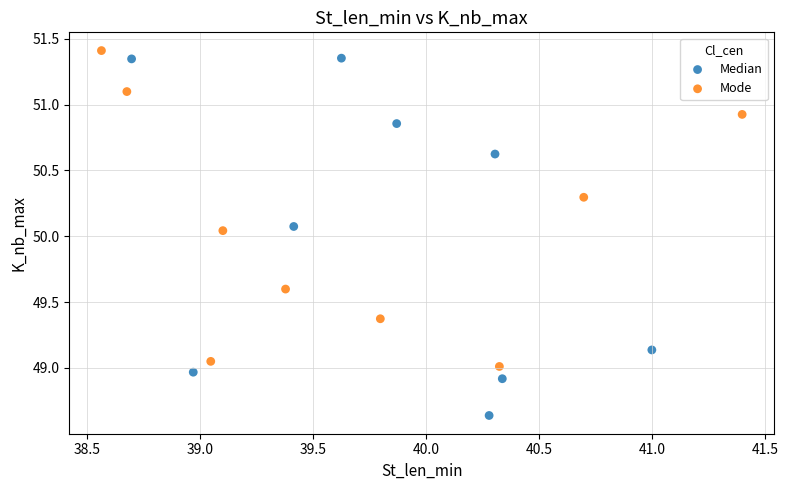

Which series contains the lowest Y value?

Median